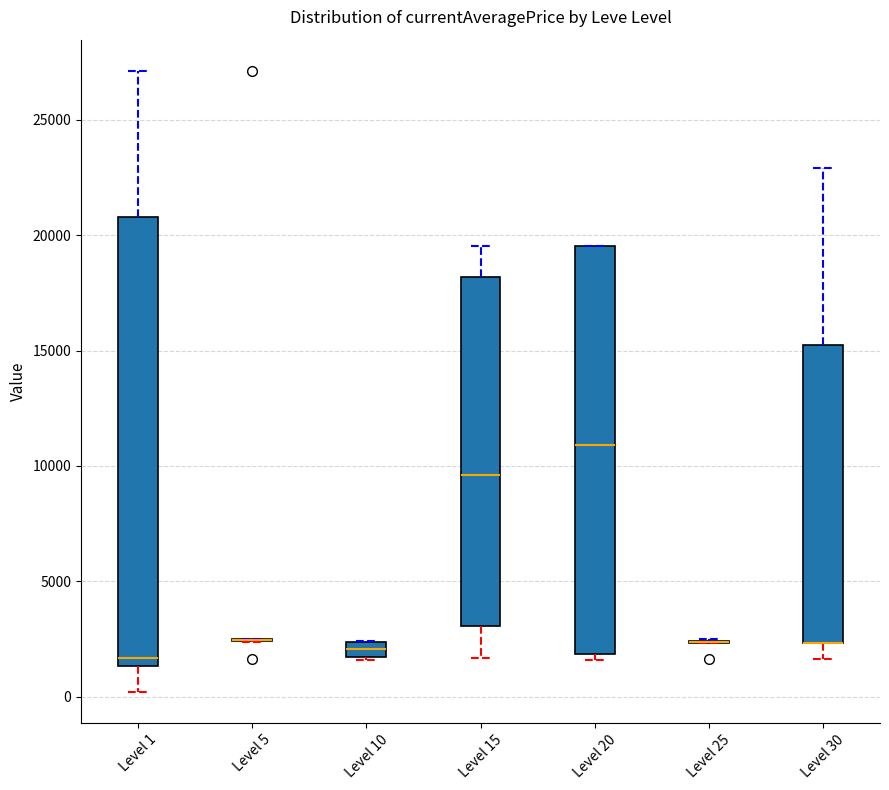

Where is the lower edge of the box for Level 20 on the y-axis? The values are not printed on the chart, so give them approximately, as read against the axis.

2000